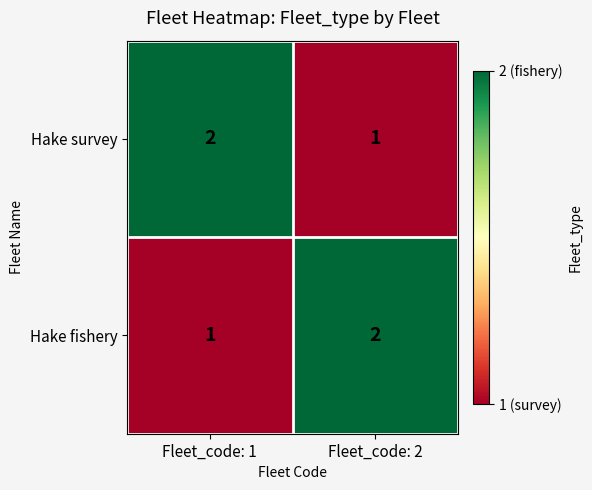

What is the smallest value displayed?

1